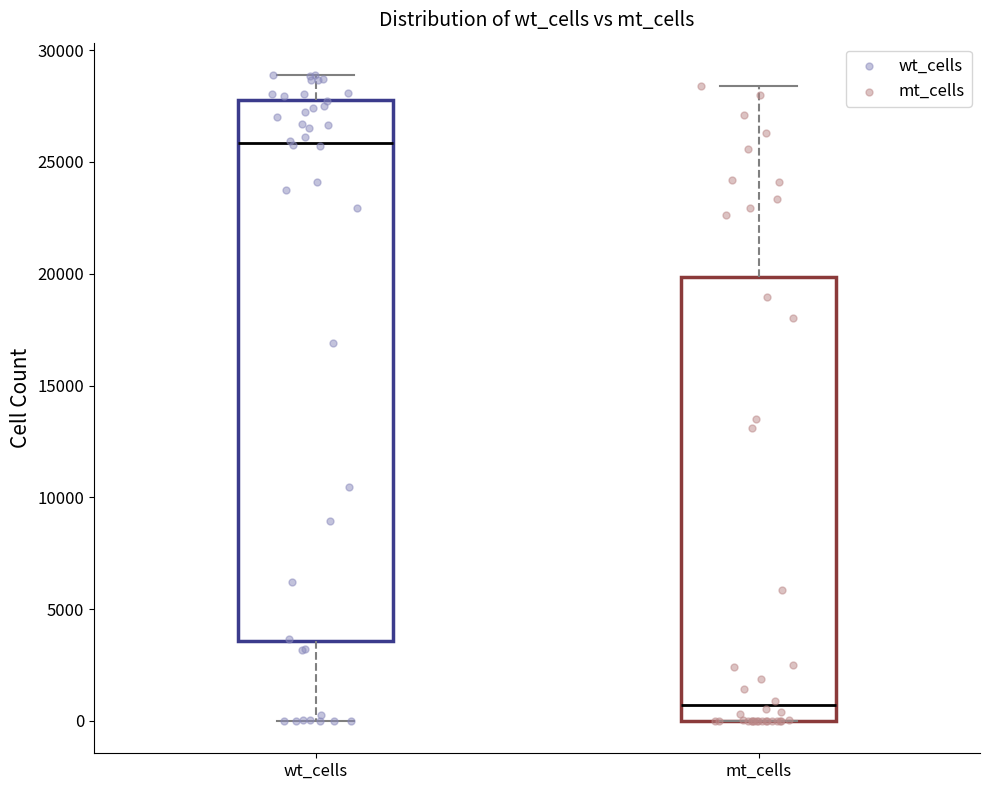

Where is the upper edge of the box for mt_cells on the y-axis? The values are not printed on the chart, so give them approximately, as read against the axis.

20000